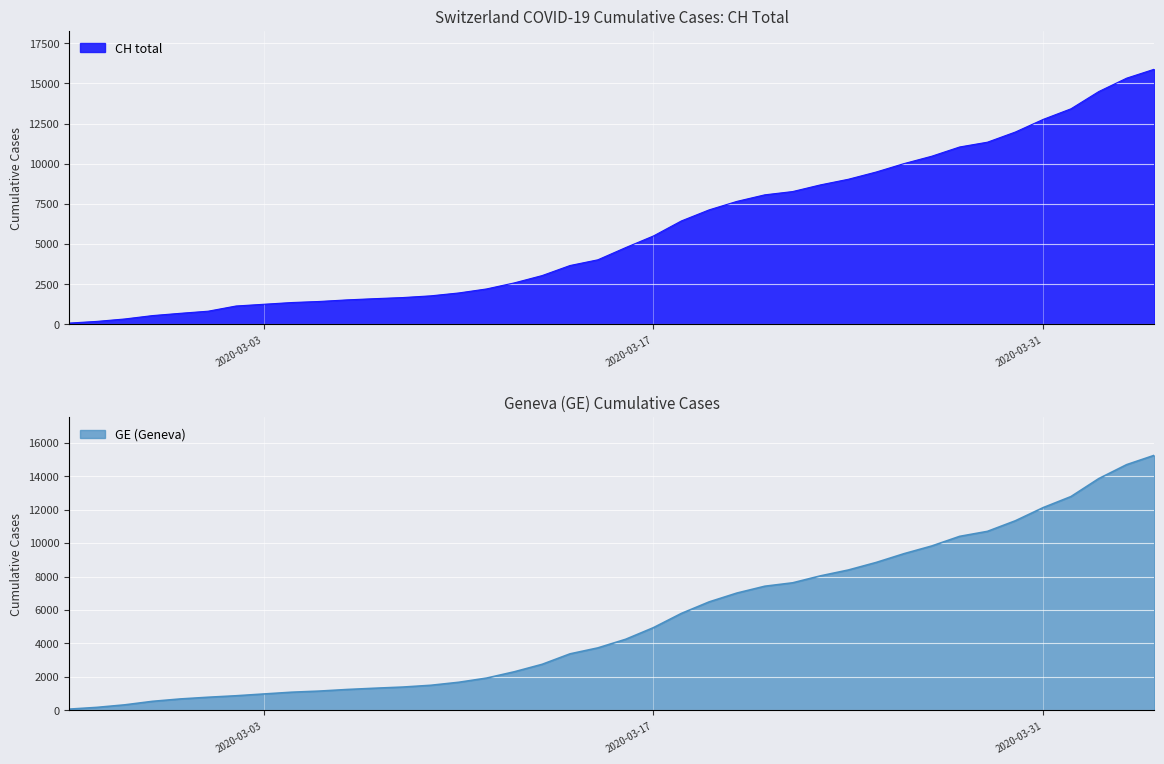

What is the label of the 3rd point from the left?

2020-02-27